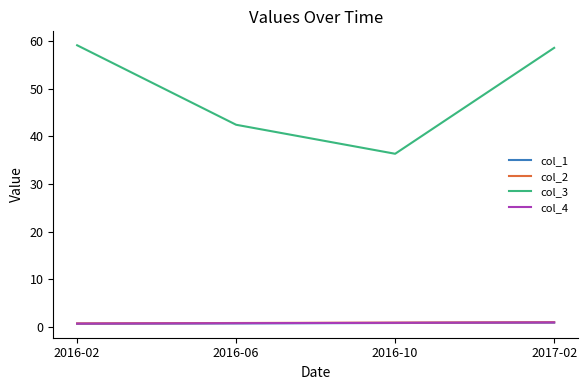

What is the smallest value displayed?

0.7